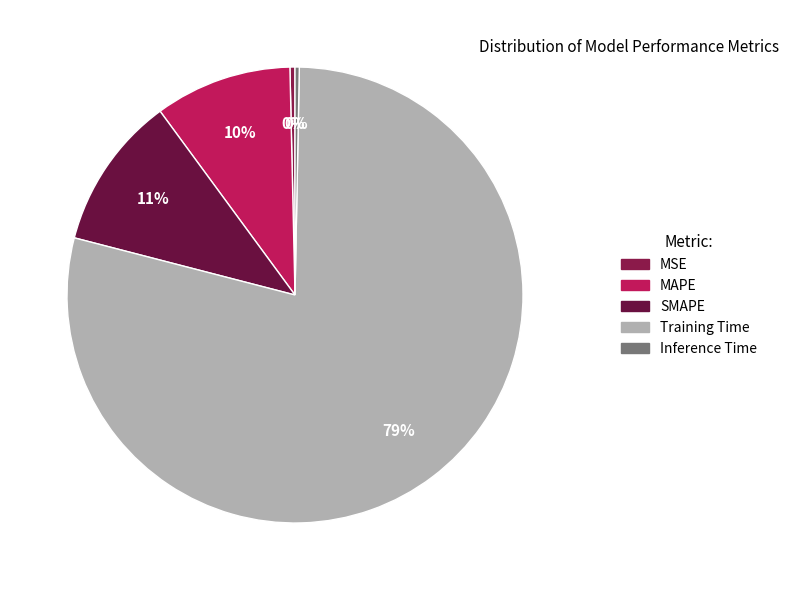

What portion of the pie excludes SMAPE?

89.1%